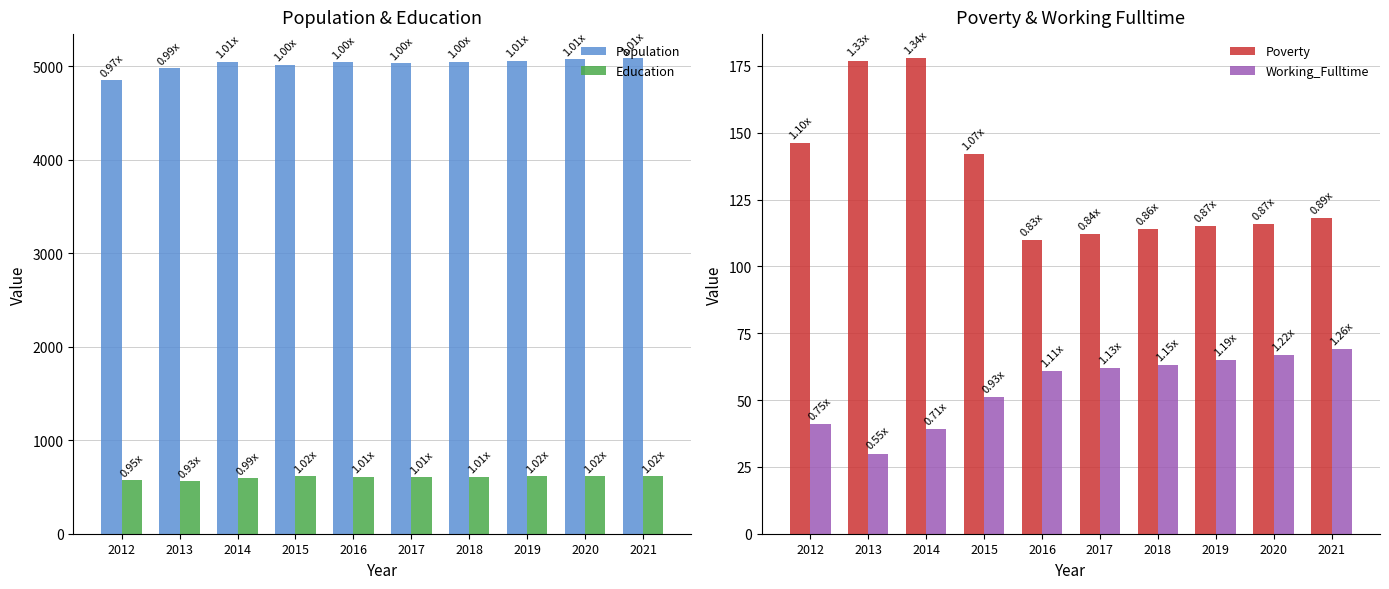

What is the difference between the highest and lowest values at 2019?

4997